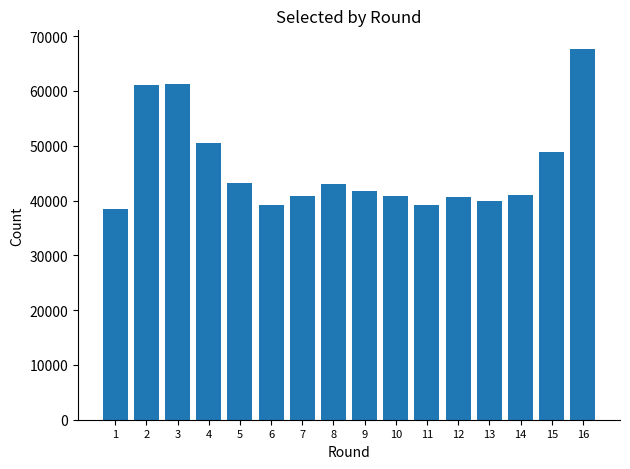

True or false: the data shows 57430 at 14.

False